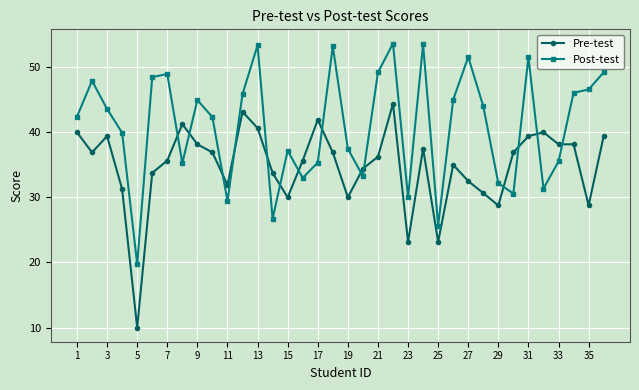

True or false: Pre-test and Post-test cross at least once.

True